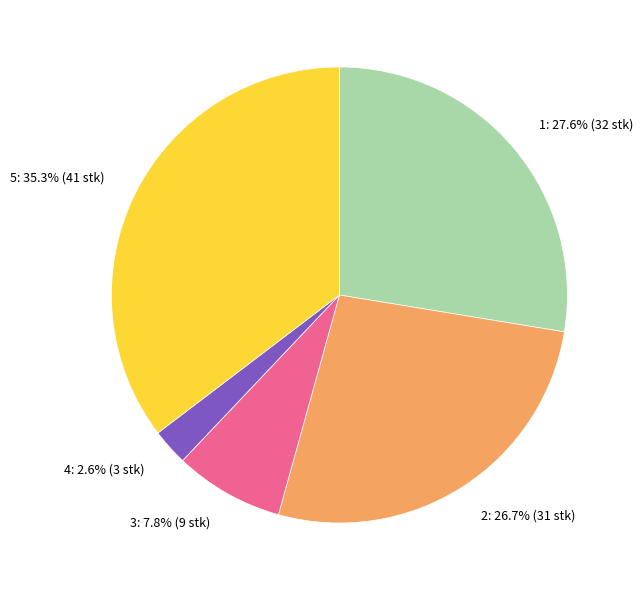

Does any single category account for the majority?

No